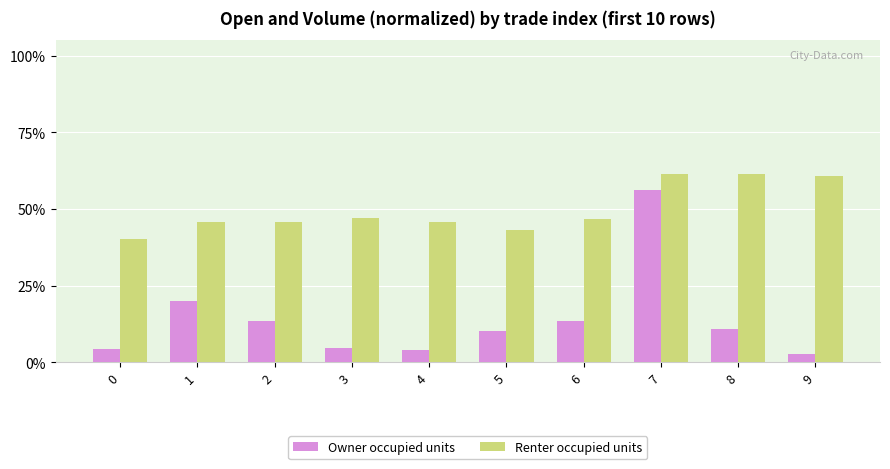

Does the chart contain stacked bars?

No